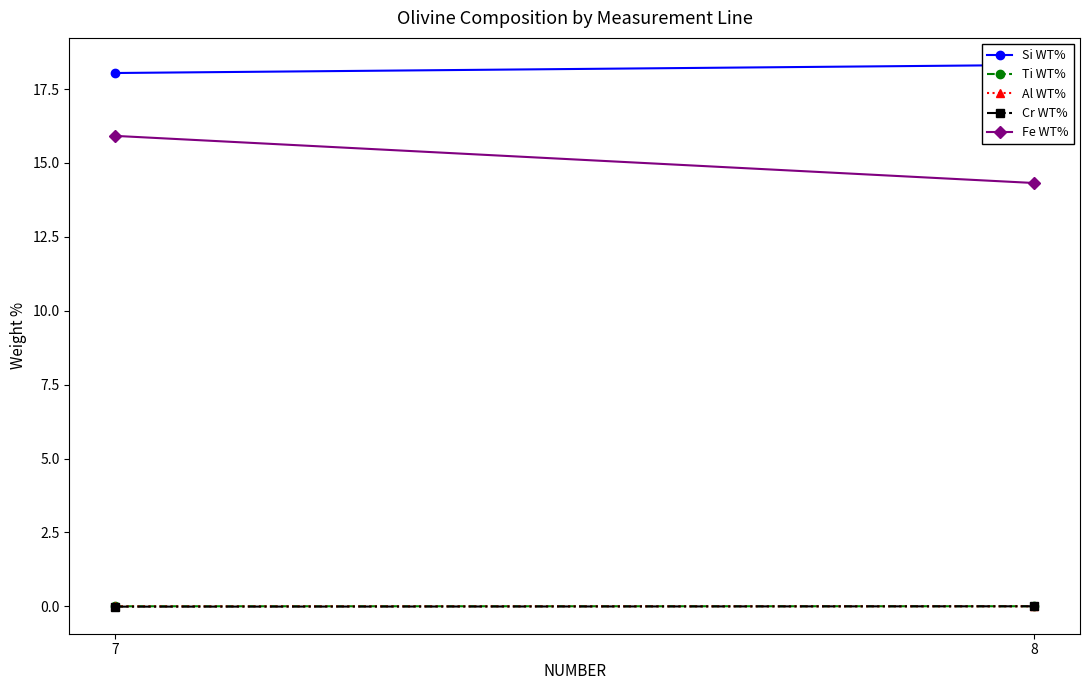

Rank the series at 8 from lowest to highest value.

Cr WT%, Al WT%, Ti WT%, Fe WT%, Si WT%